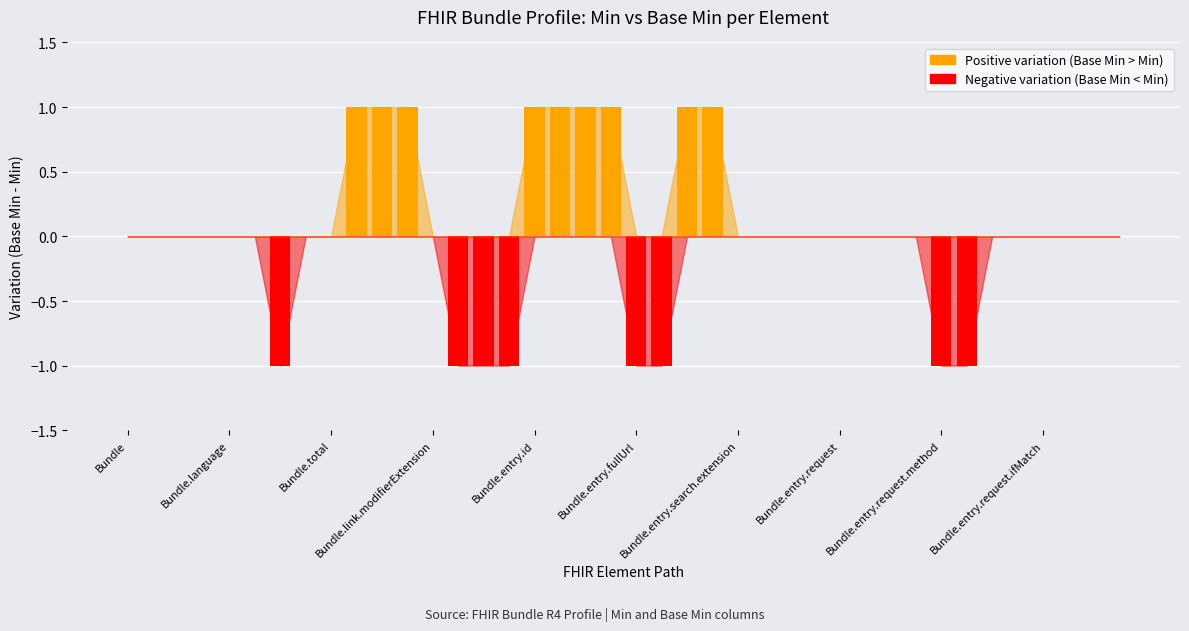

What is the difference between the maximum and minimum values in the Positive variation (Base Min > Min) series?

1